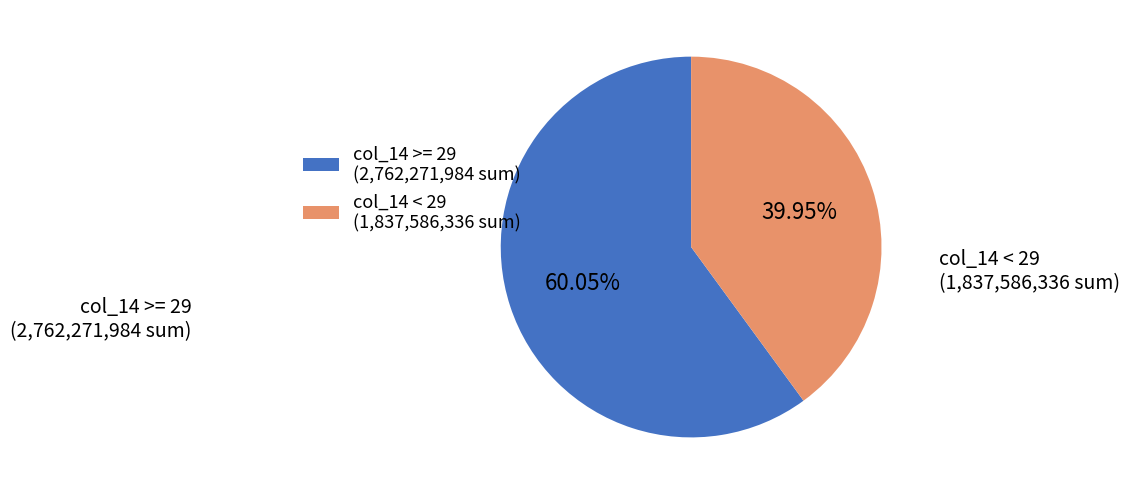

Is the sum of col_14 < 29 (1,837,586,336 sum) and col_14 >= 29 (2,762,271,984 sum) greater than half?

Yes